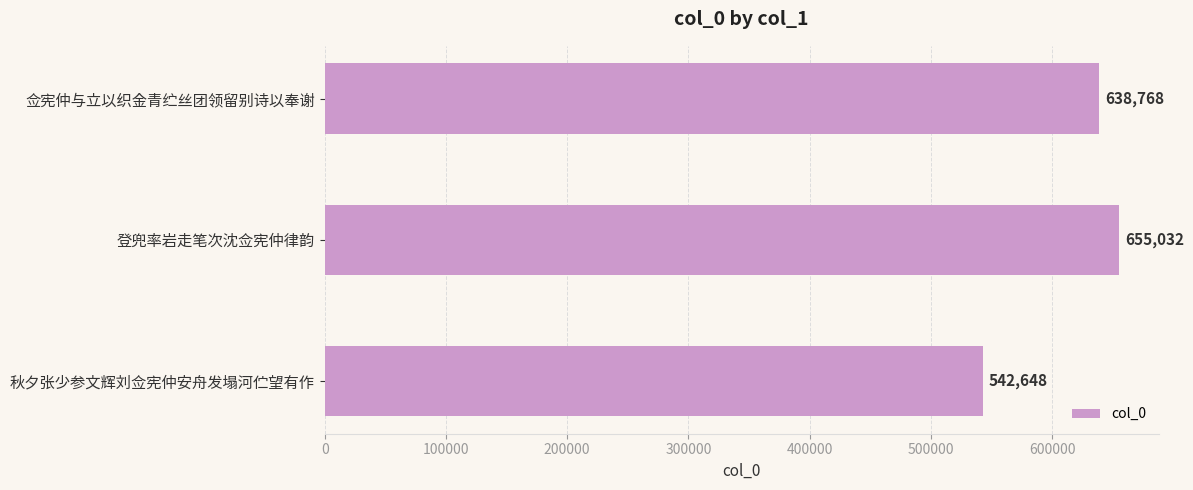

Which has a higher value, 登兜率岩走笔次沈佥宪仲律韵 or 佥宪仲与立以织金青纻丝团领留别诗以奉谢?

登兜率岩走笔次沈佥宪仲律韵